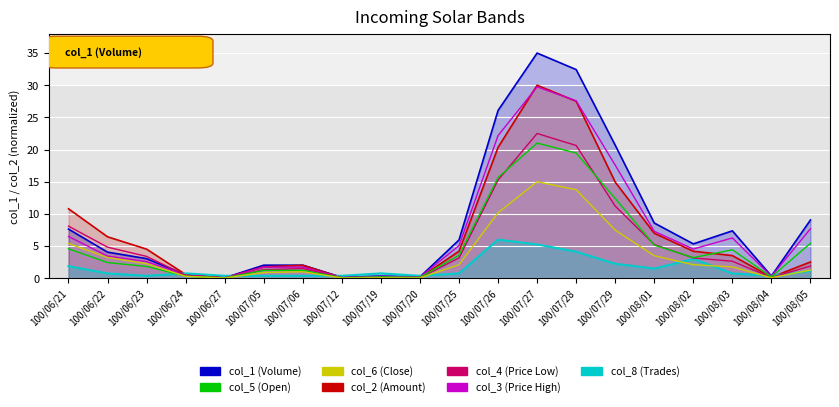

What is the label of the 15th point from the right?

100/07/05